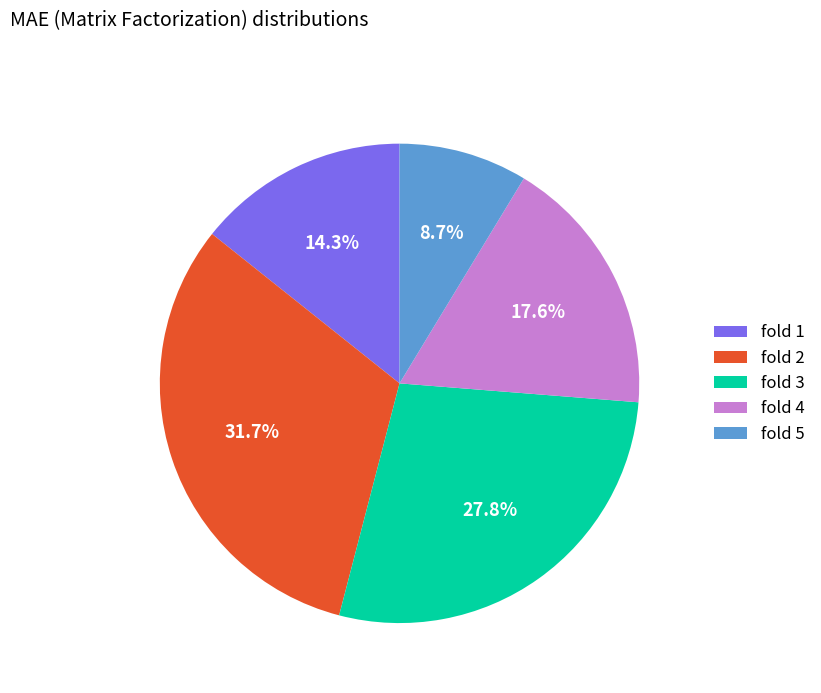

Which slice is the smallest?

fold 5